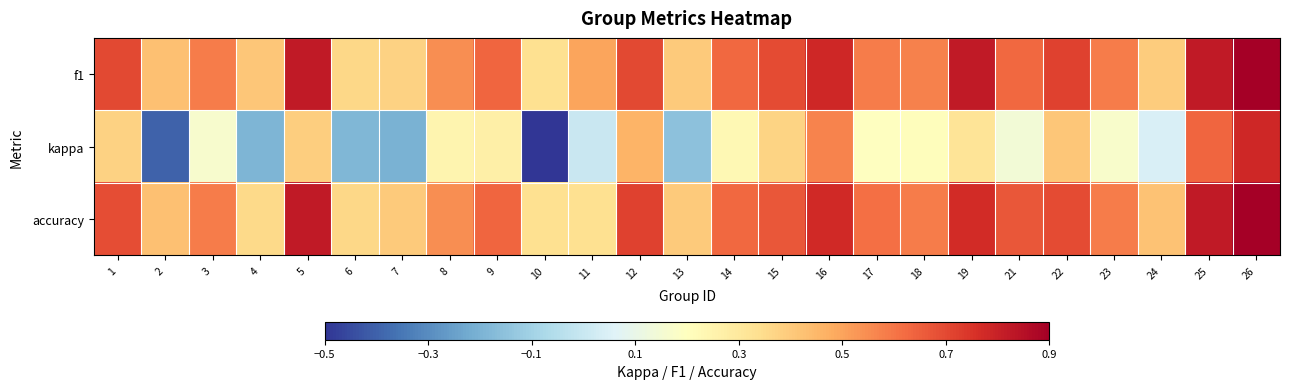

Which series has the largest total across all categories?

f1